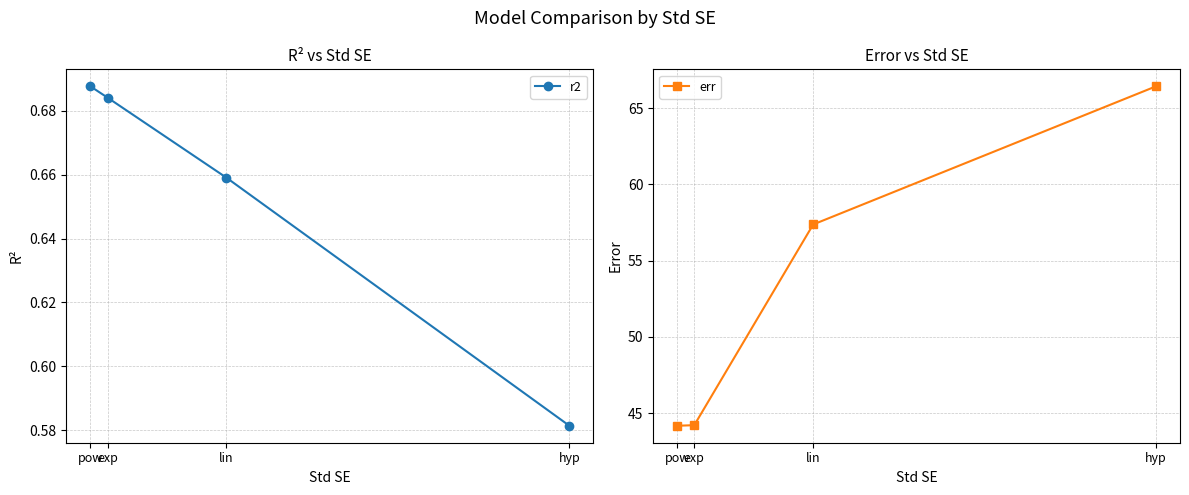

Reading right to left, list all the values displayed in this chart.

r2: hyp=0.6	lin=0.7	exp=0.7	pow=0.7
err: hyp=66.4	lin=57.4	exp=44.2	pow=44.2